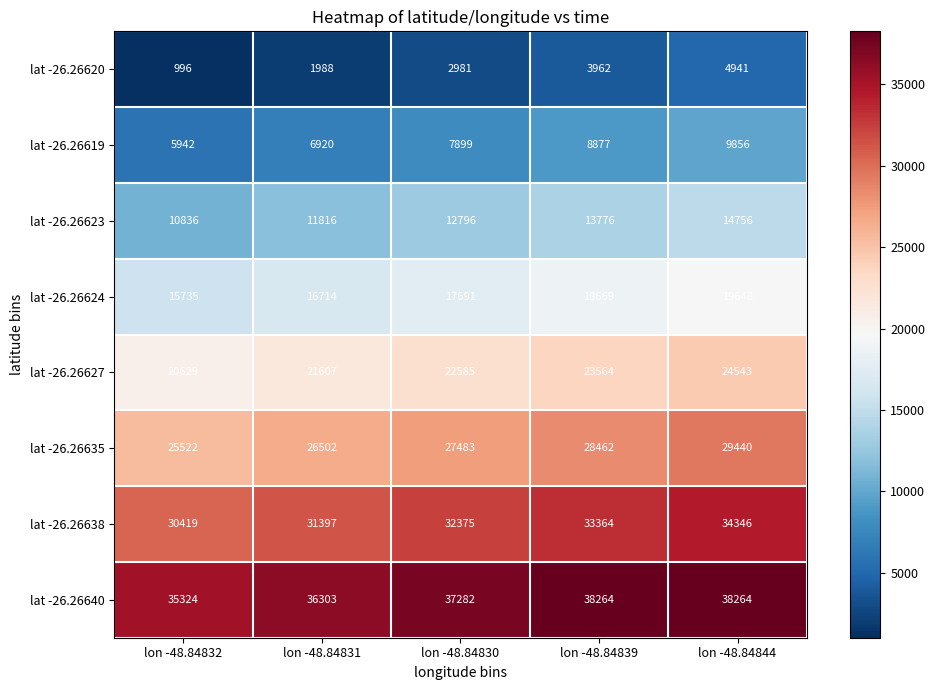

At how many categories does at least one series exceed 11955?

5